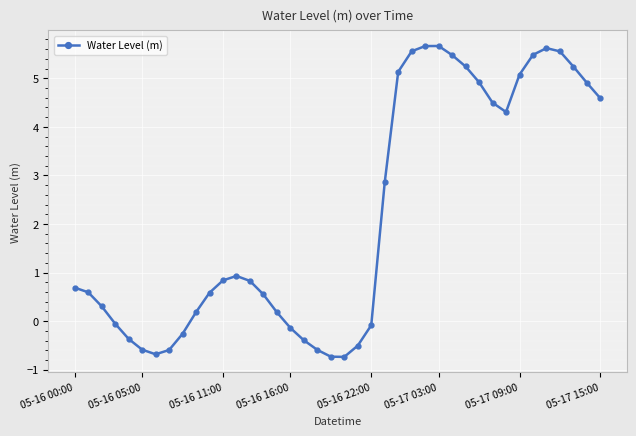

What is the value of the 28th point from the left?

5.7